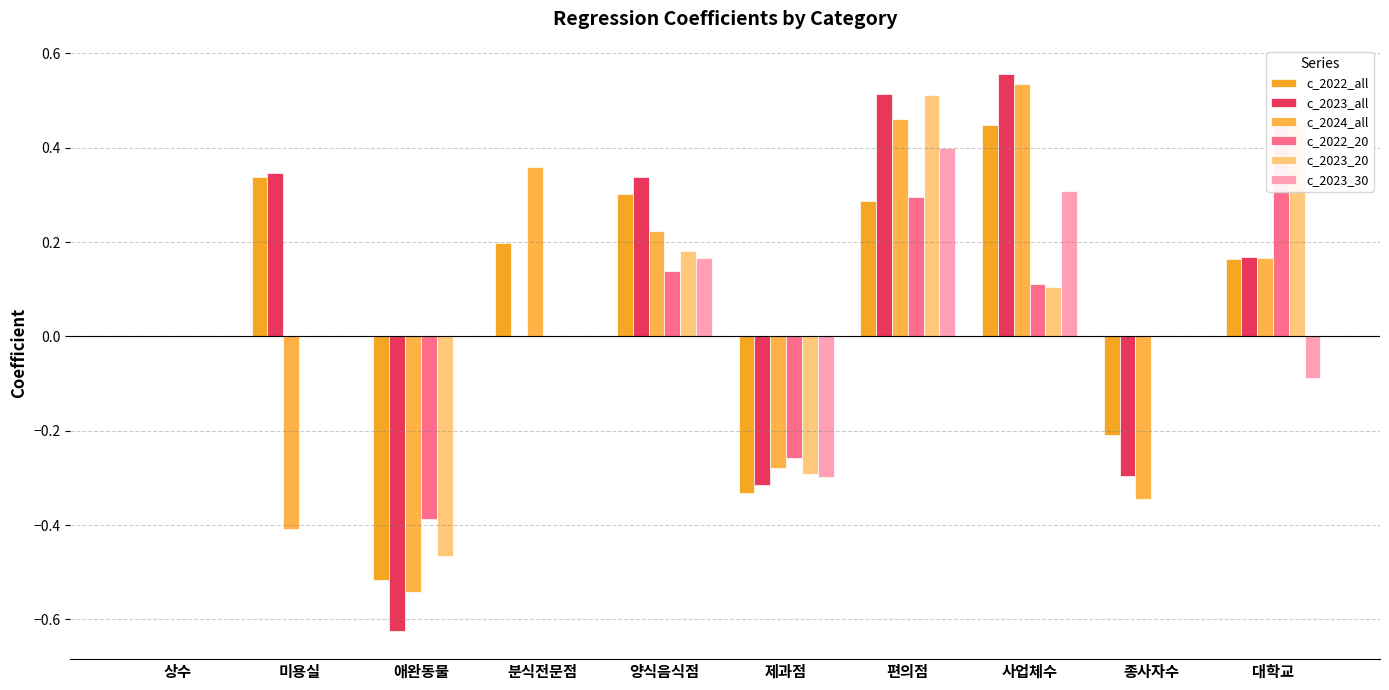

At which label does c_2023_20 first exceed 0?

양식음식점